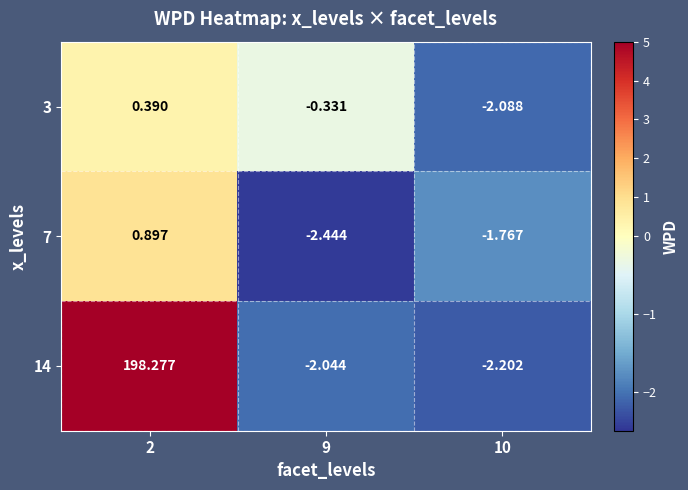

Is the value of 14 at 2 greater than the value of 3 at 10?

Yes